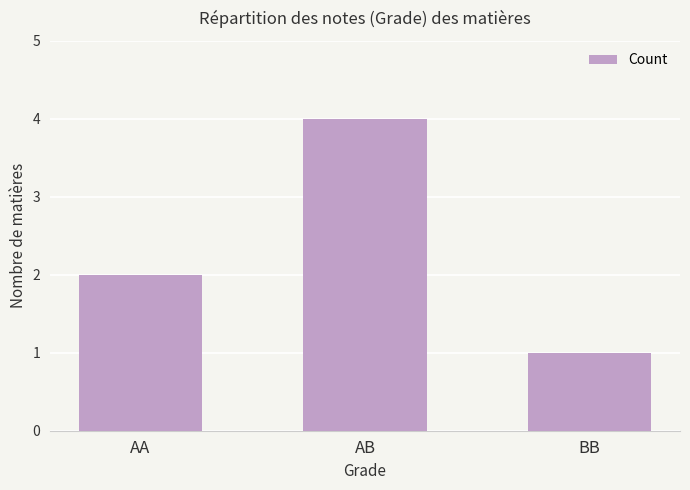

Which category has the highest value across all series?

AB